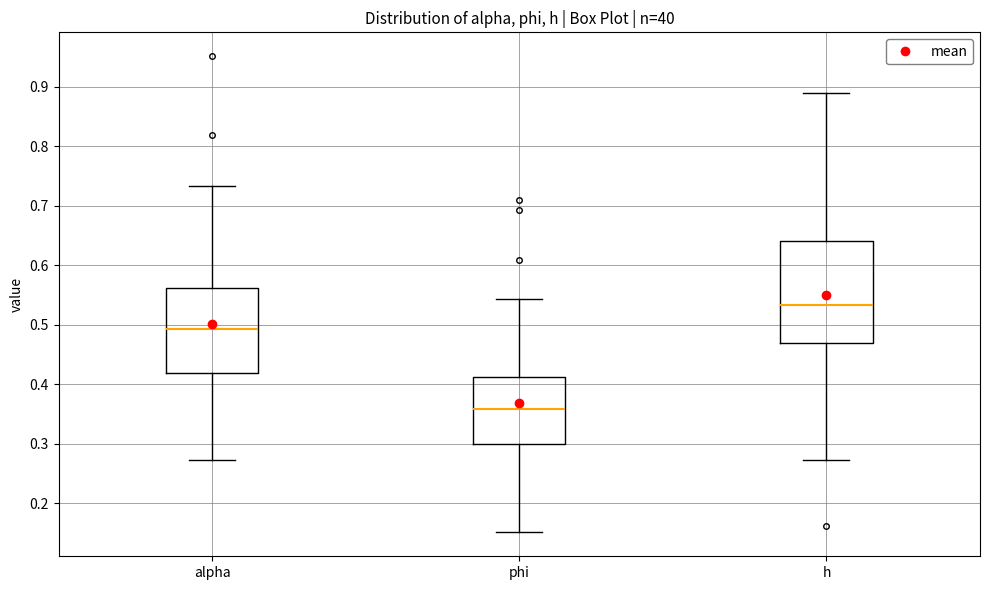

Which box is the tallest, from its lower edge to its upper edge?

h